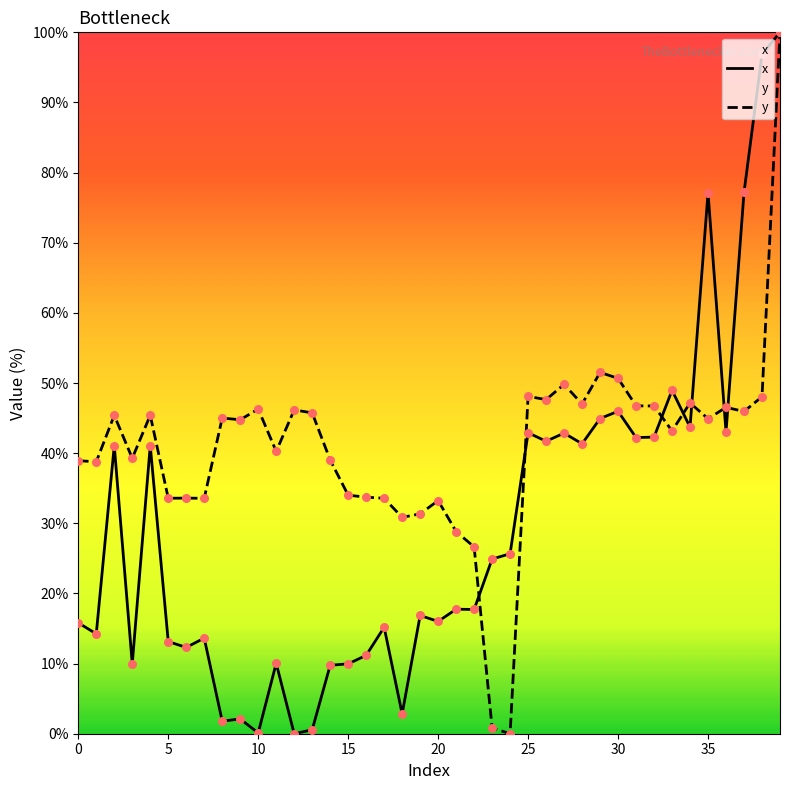

Which series has the largest Y range (max minus min)?

x